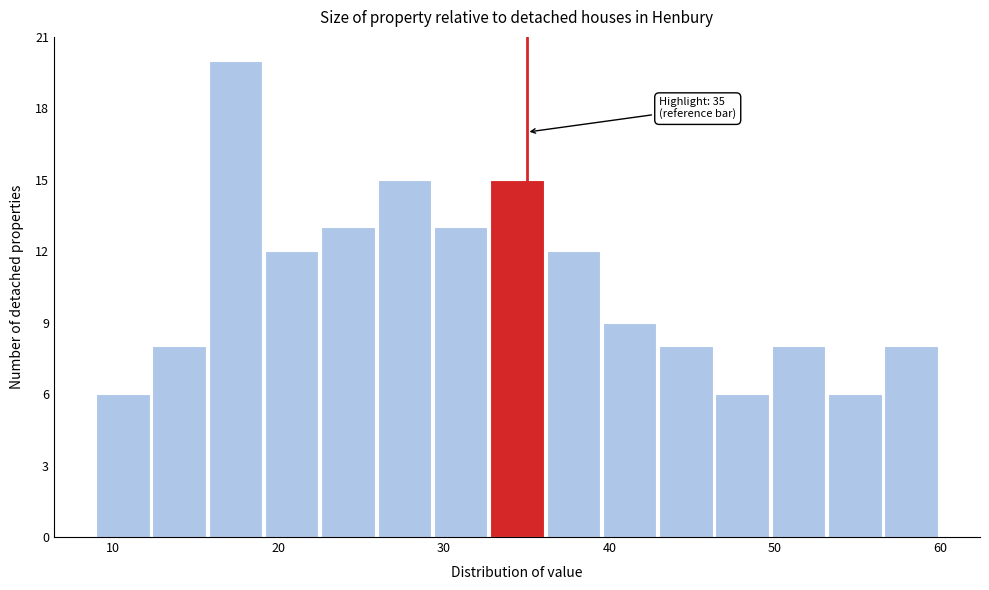

Around what value on the x-axis is the tallest bar? Give the approximate position of its centre, as read against the axis.

17